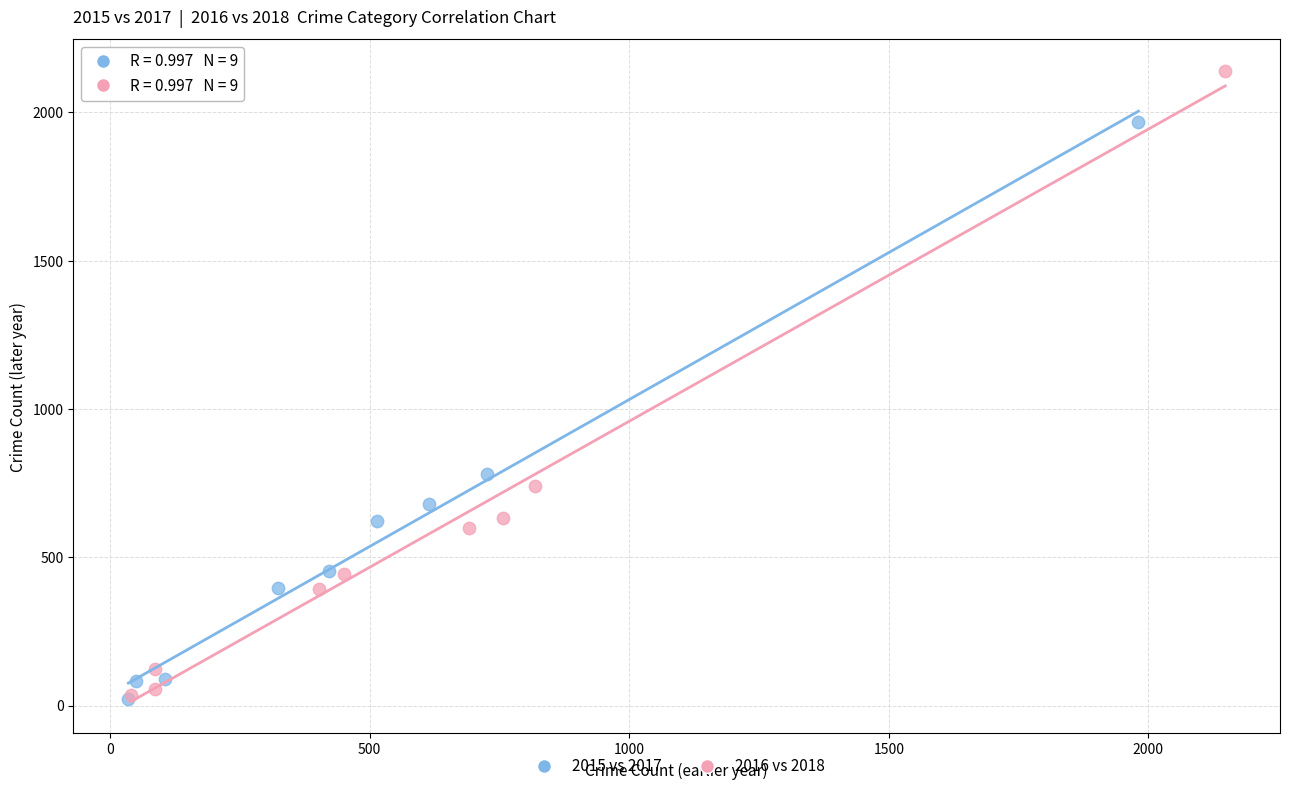

Which series contains the highest Y value?

2016 vs 2018